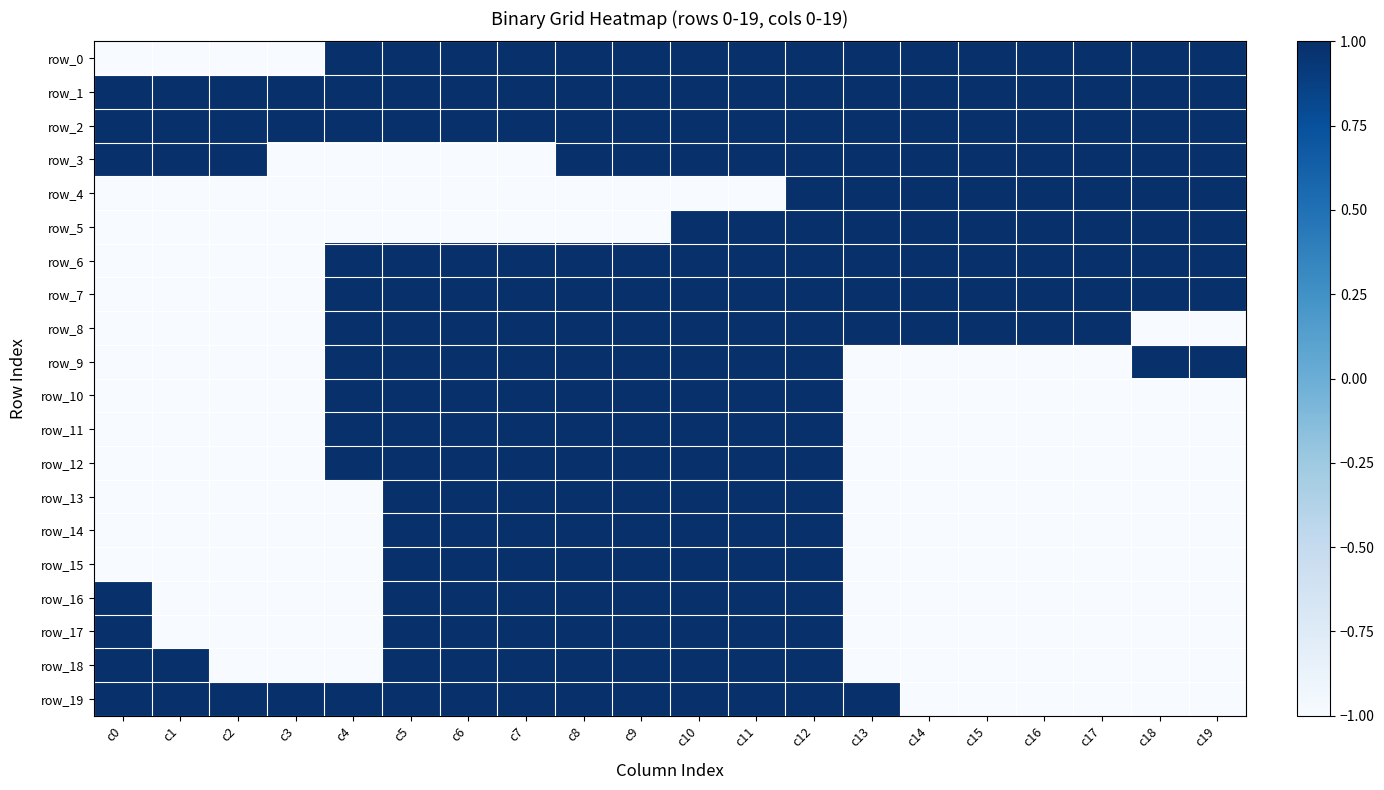

Which series has the largest range (max minus min)?

row_0